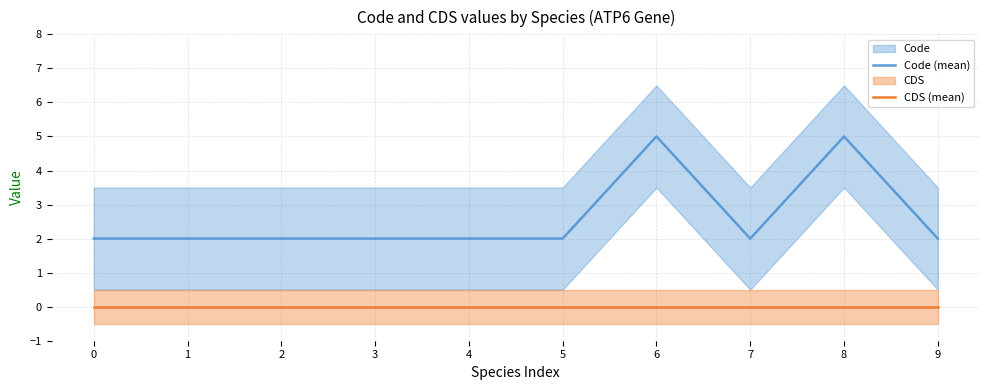

How many categories are shown in the chart?

10